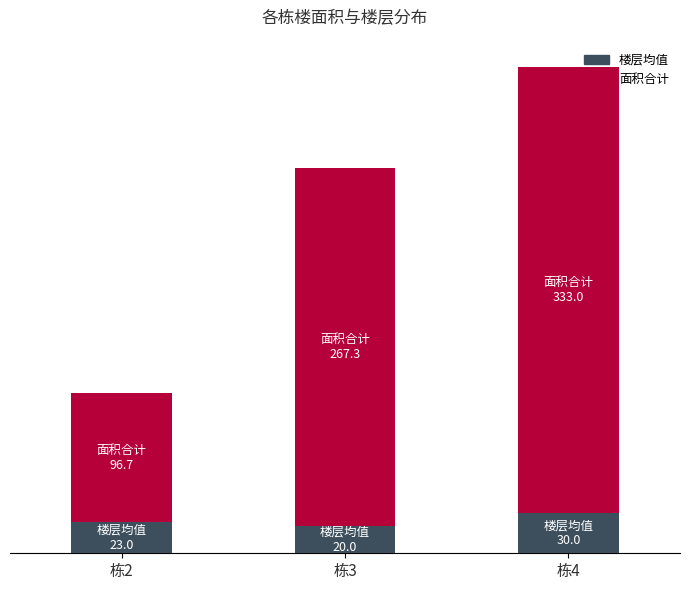

Does the chart contain stacked bars?

Yes